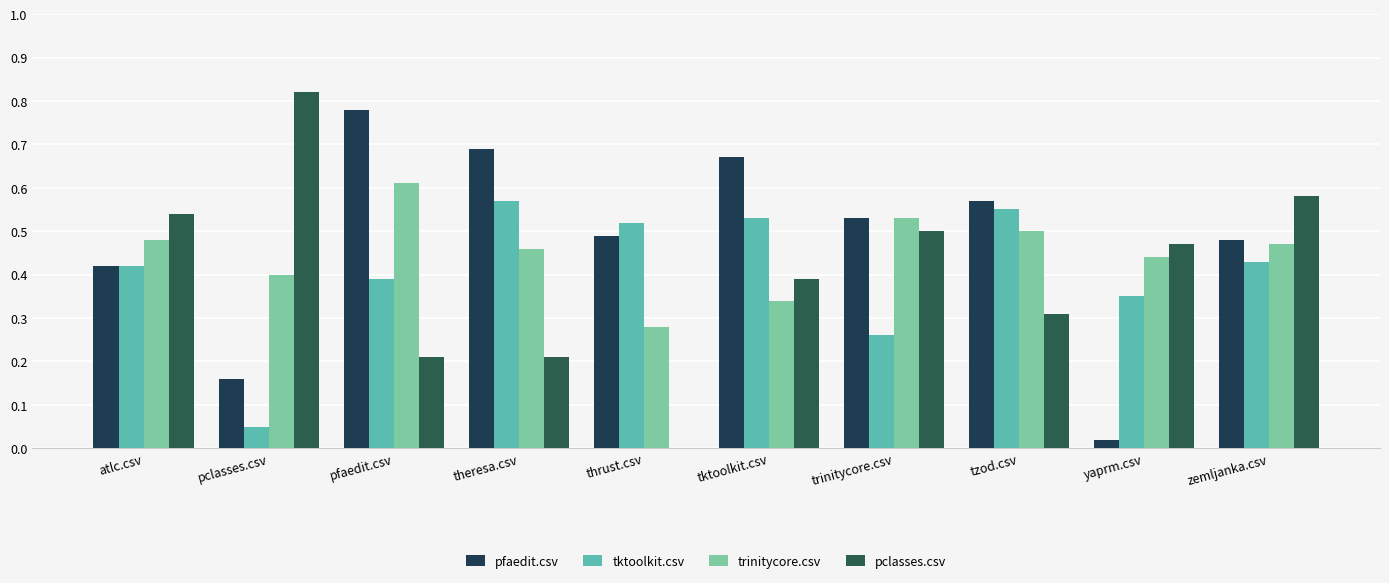

What is the total value across all series at tktoolkit.csv?

1.9